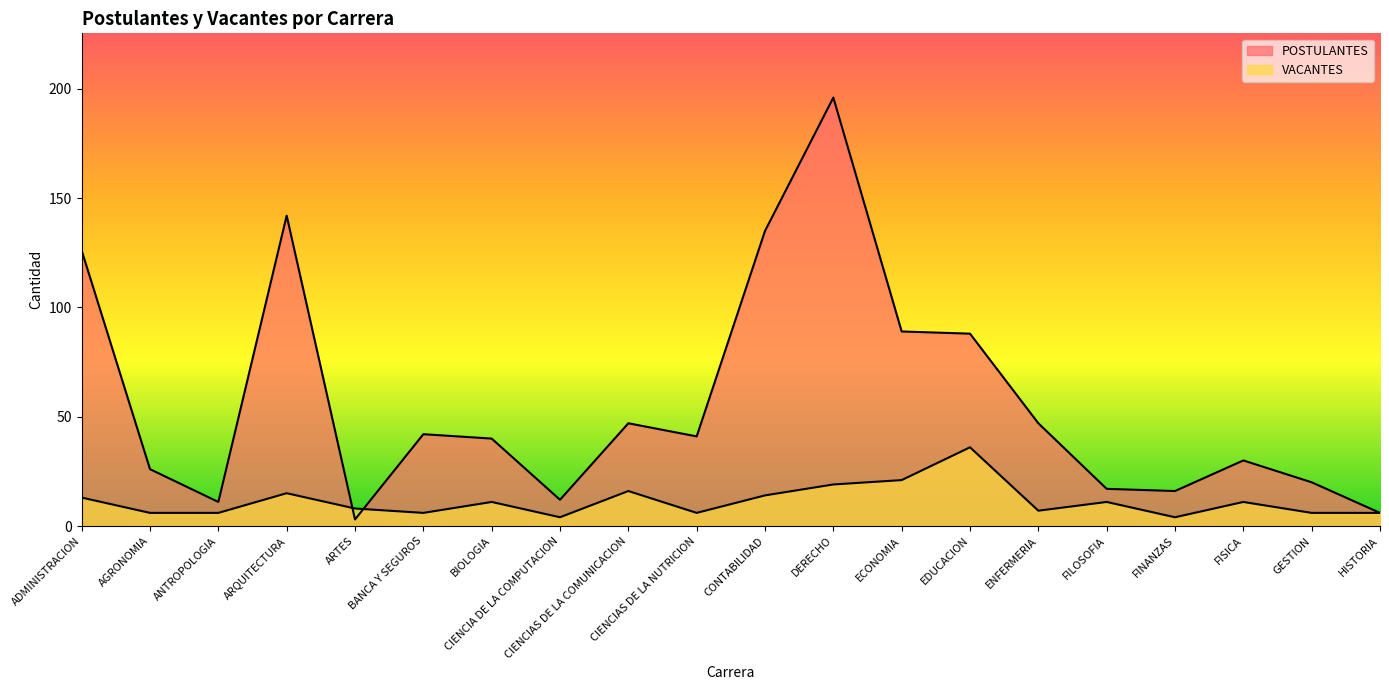

The value of VACANTES at ARQUITECTURA is 27. True or false?

False